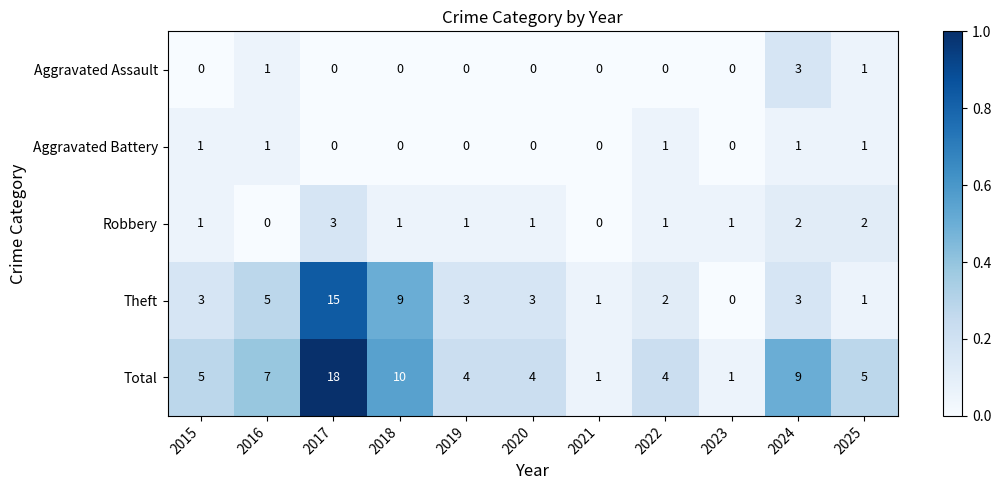

Which category has the highest value across all series?

2017